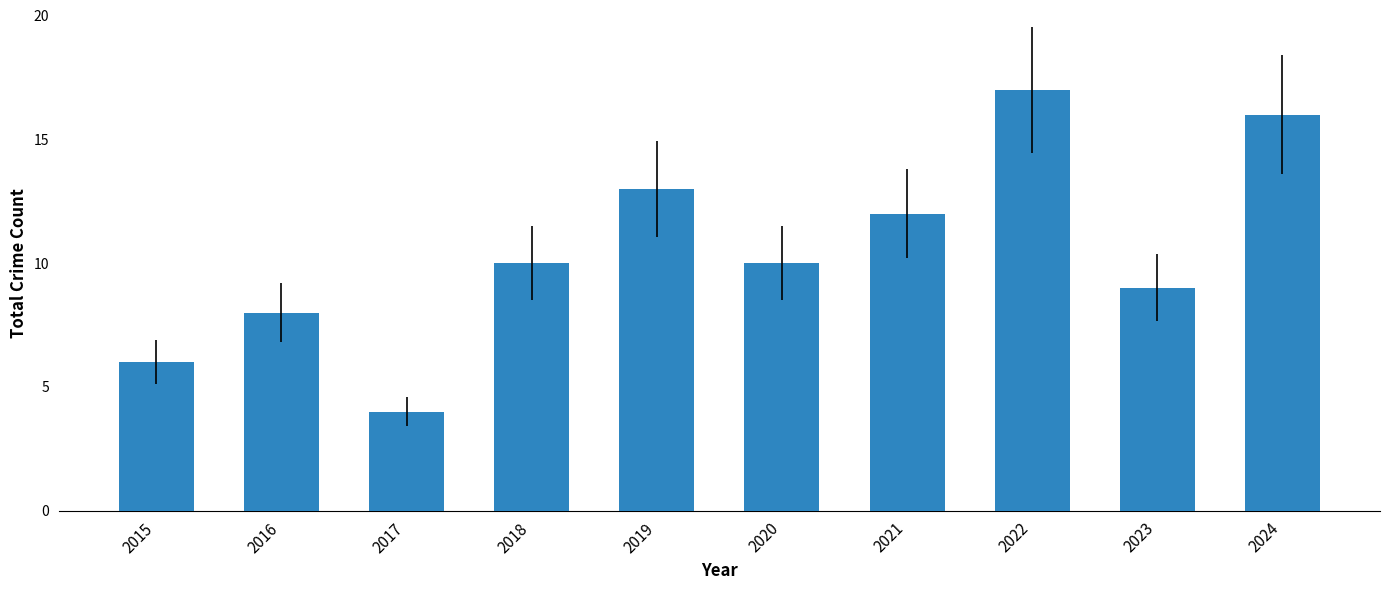

The value at 2015 is 10. True or false?

False